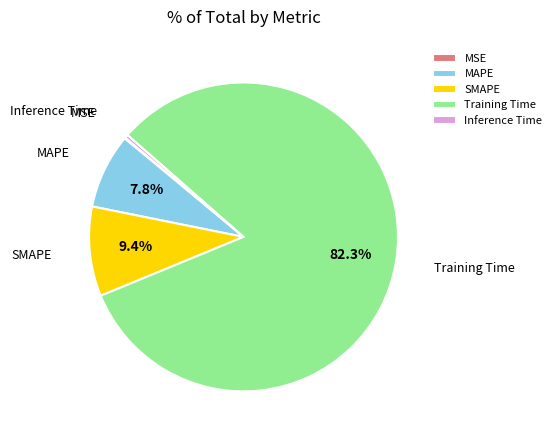

Combined, do Training Time and SMAPE account for over 50%?

Yes